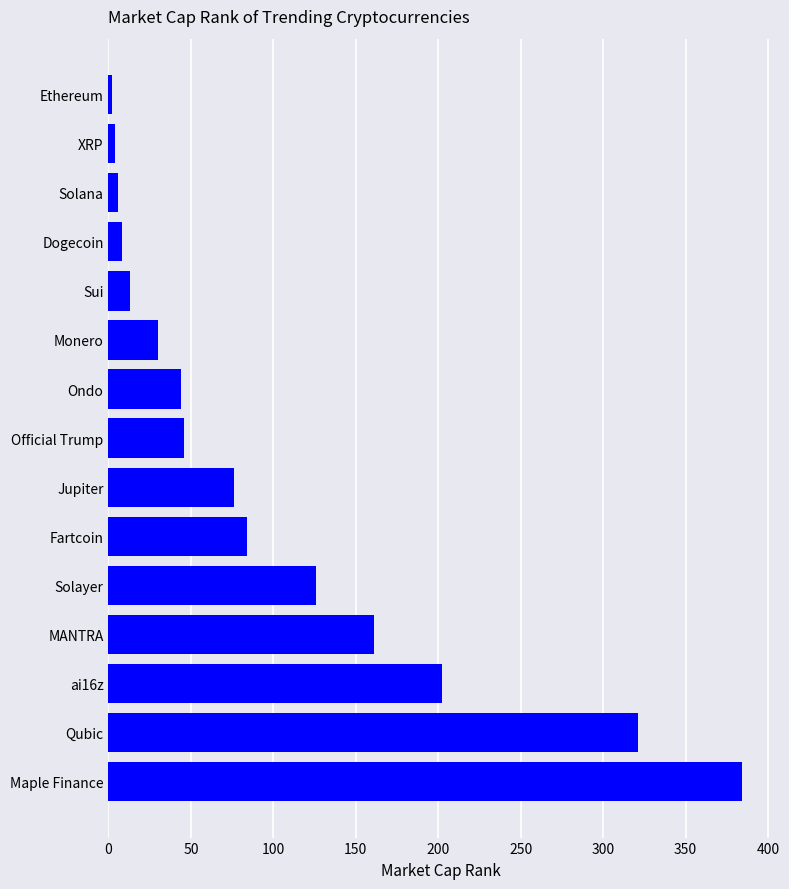

The value at ai16z is 280. True or false?

False